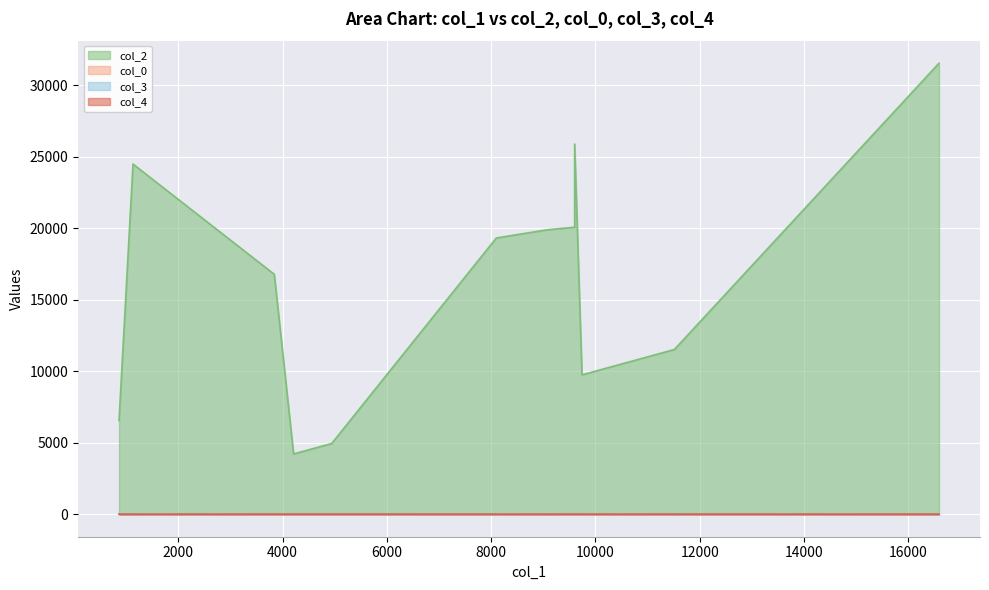

Count the col_4 values in the range 0 to 1.

12